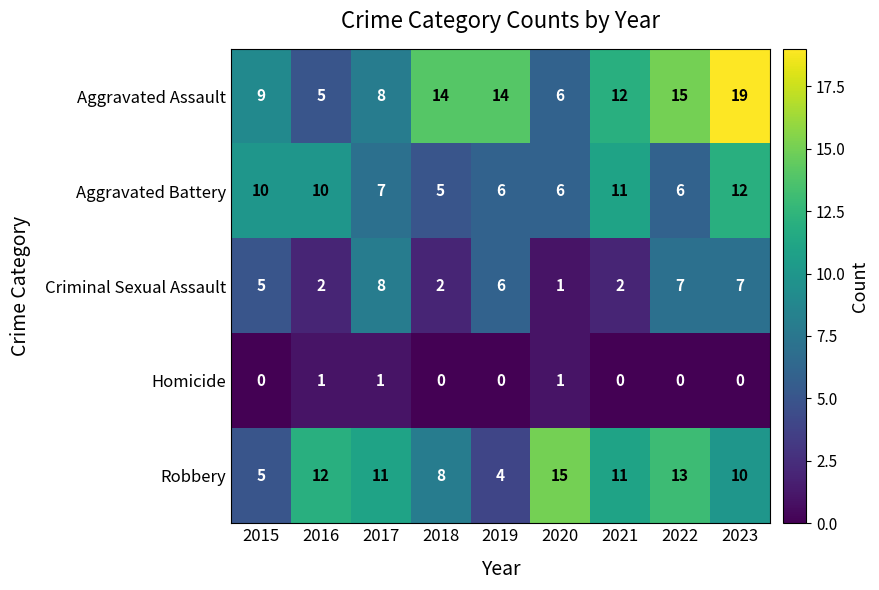

What is the difference between the second highest and minimum values in the Aggravated Battery series?

6